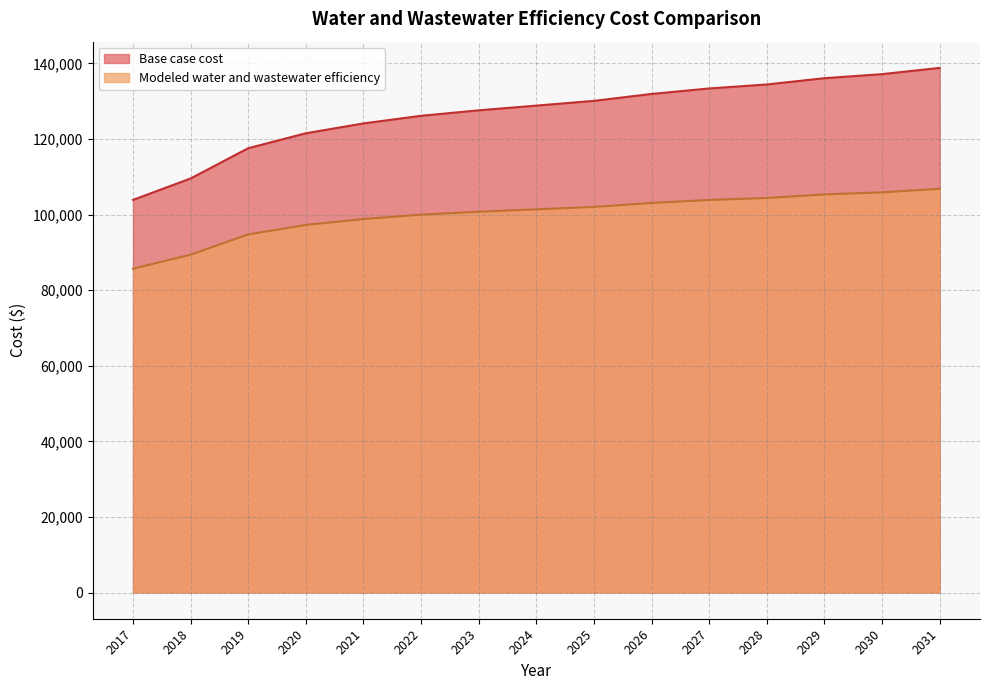

Where is Modeled water and wastewater efficiency nearest to the value 96263?

2020